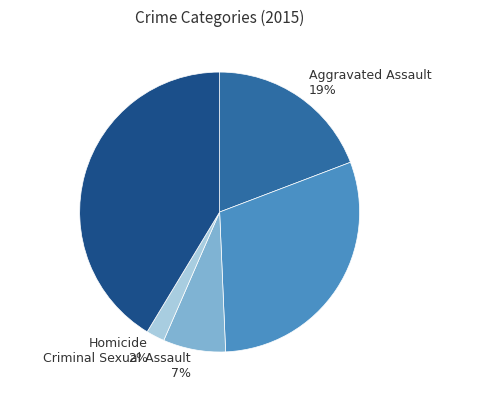

To the nearest percent, what percentage of the pie is Aggravated Battery?

30%